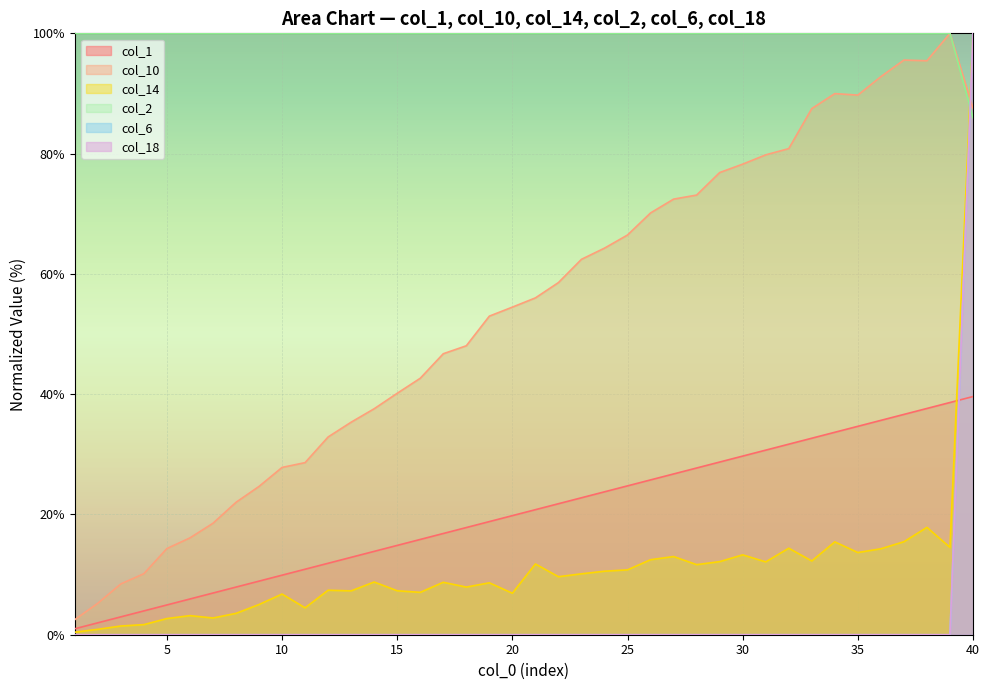

True or false: col_2 has more than 1 points higher than both neighbors.

False